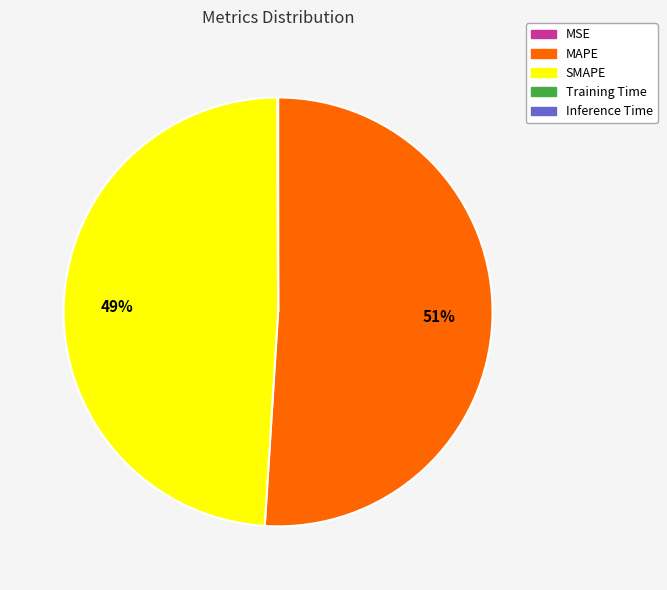

Which category has the biggest portion of the pie?

MAPE